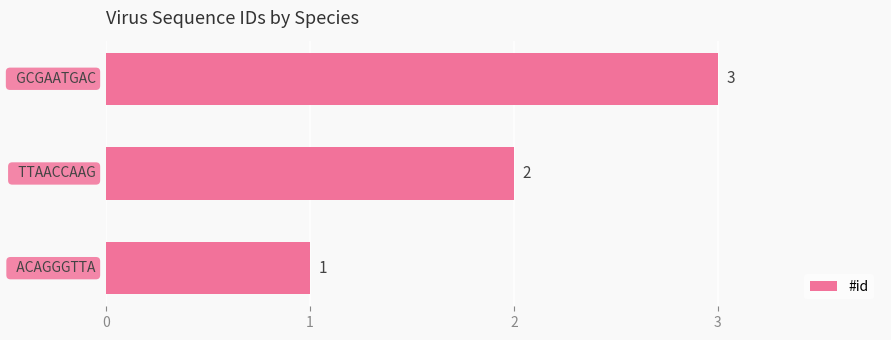

Count the values in the range 1 to 3.

3